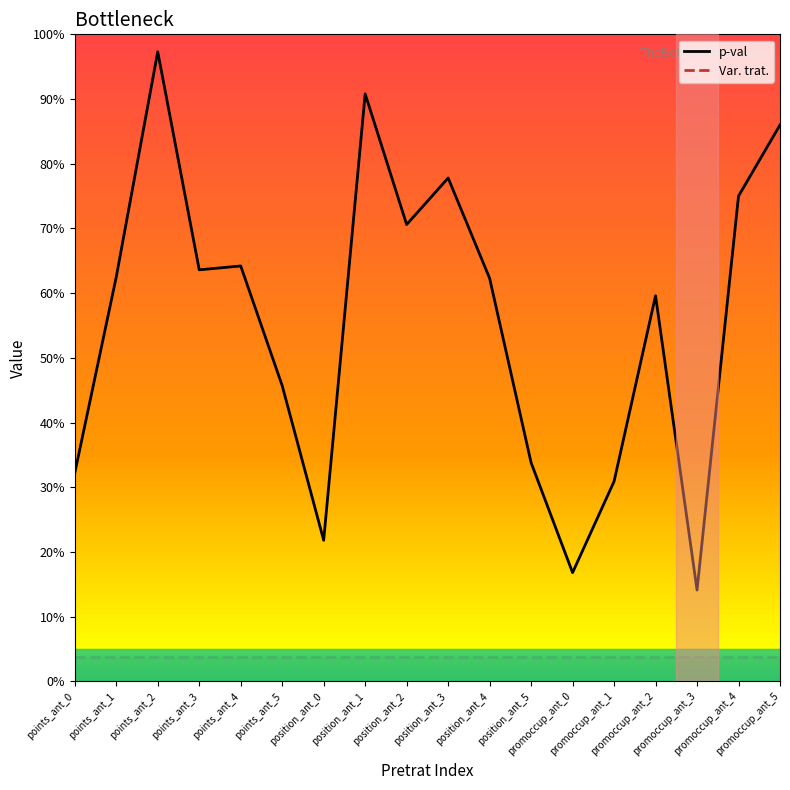

True or false: p-val and Var. trat. intersect in this chart.

False